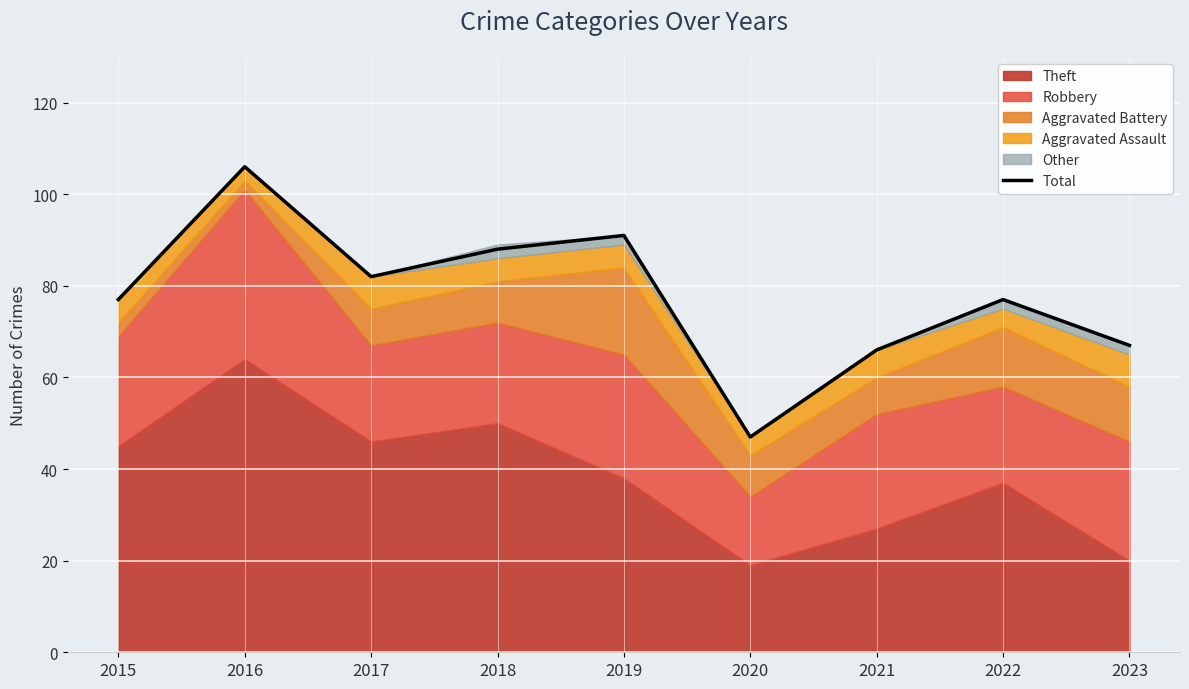

Rank the categories by value from lowest to highest.

2020, 2021, 2023, 2015, 2022, 2017, 2018, 2019, 2016